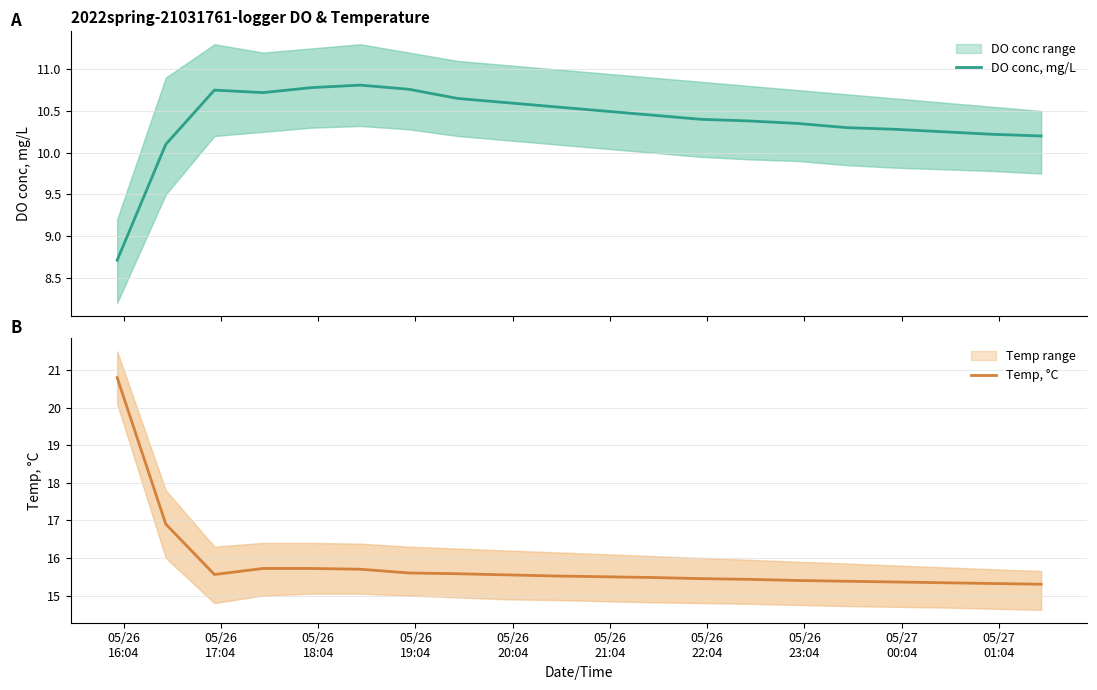

List the series in order of their overall mean, highest first.

Temp, °C, DO conc, mg/L